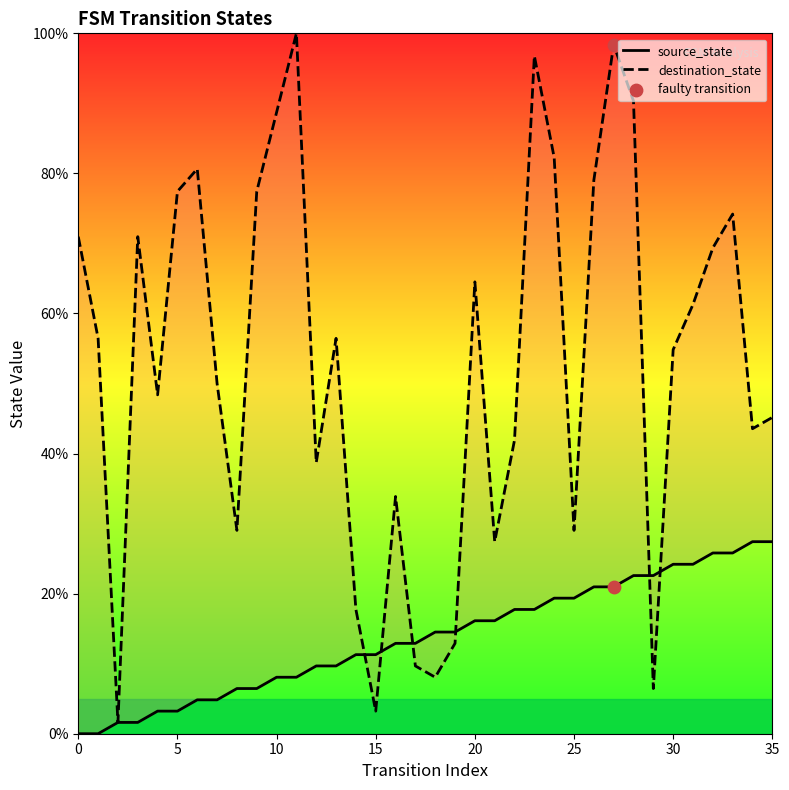

Which series contains the lowest Y value?

source_state